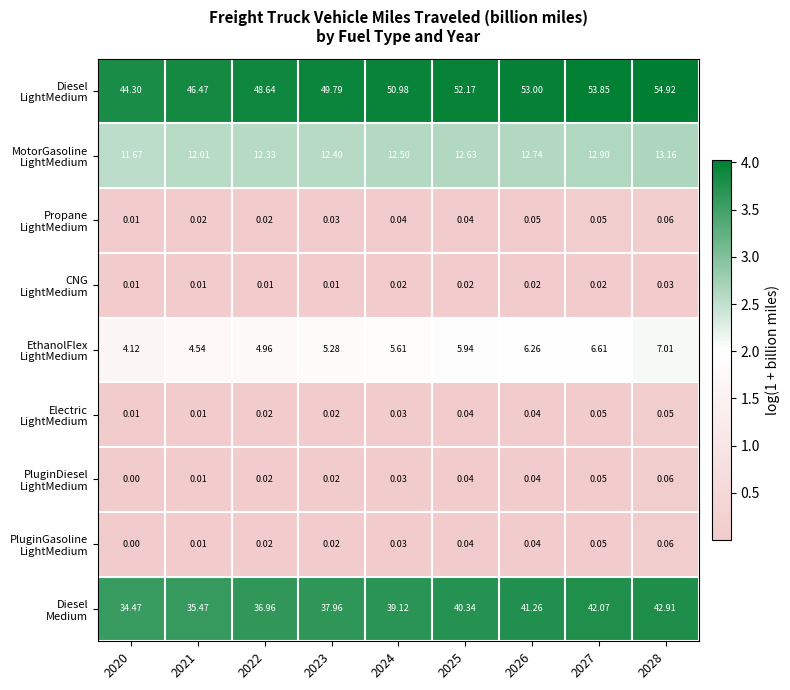

Count the number of data series in this chart.

9